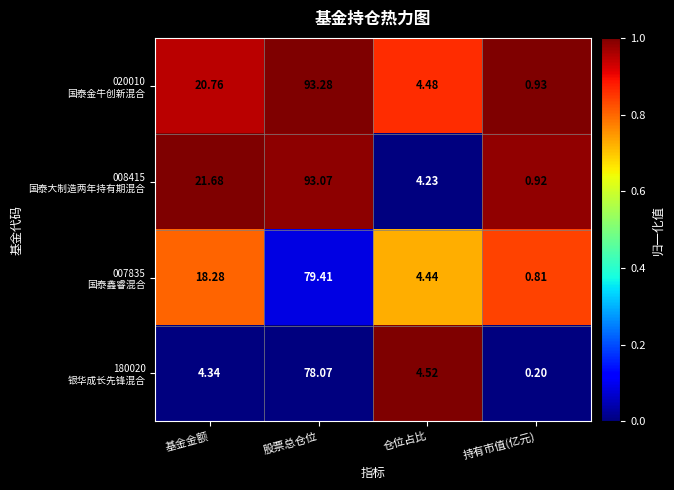

At how many categories does at least one series exceed 0?

4